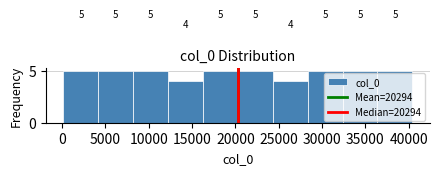

How tall is the bar that spans 0 to 4000 on the x-axis? The bar edges are not printed on the chart, so give them approximately, as read against the axis.

5